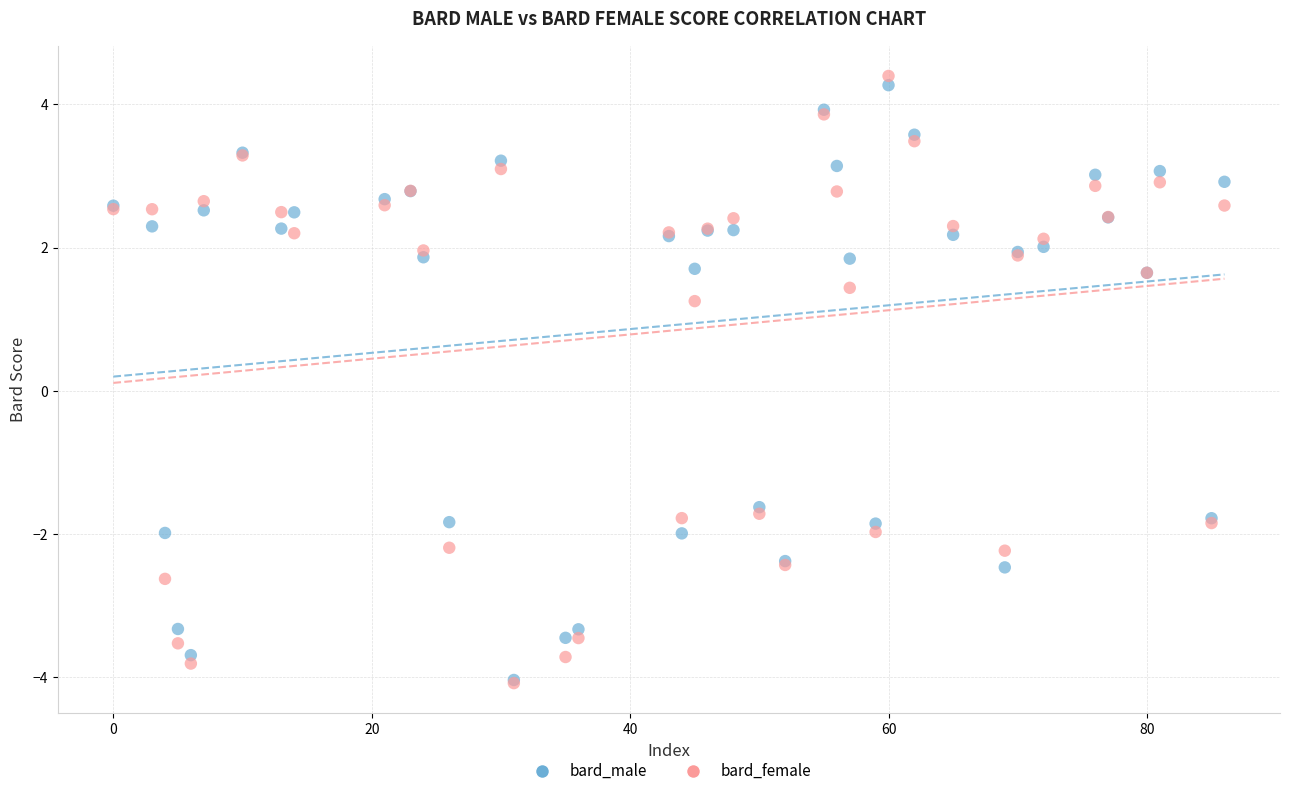

Which series has the widest spread of Y values?

bard_female